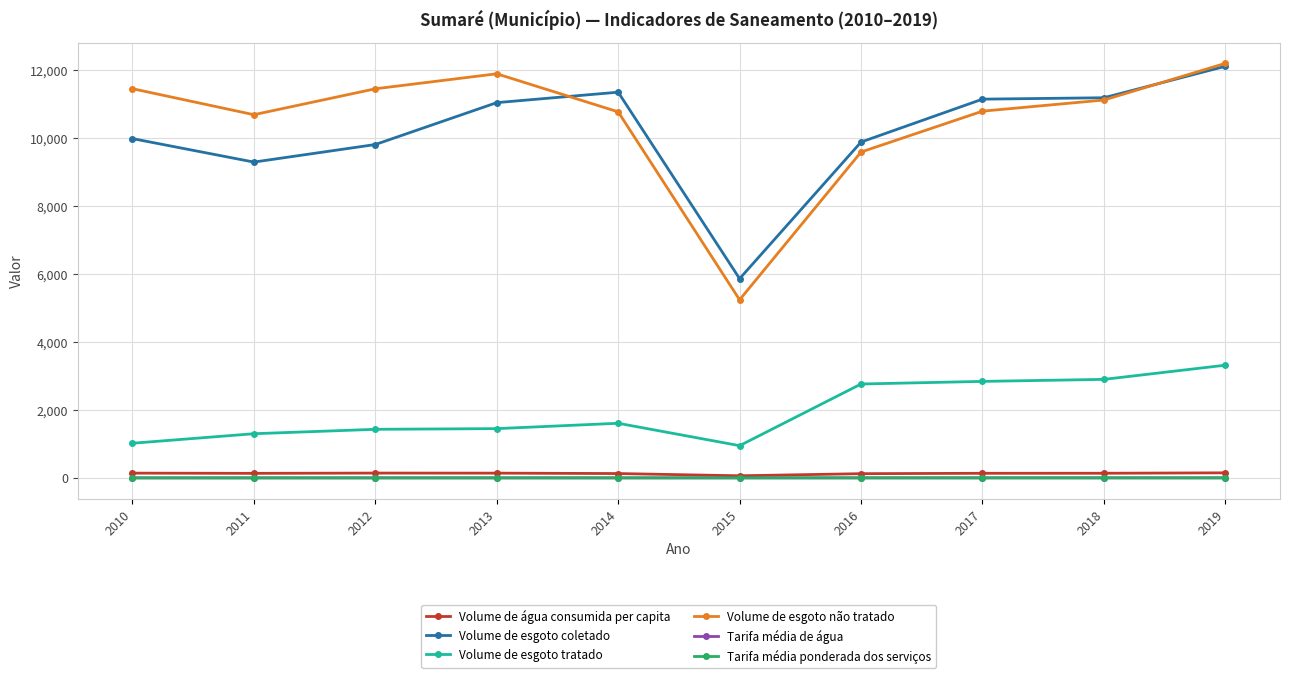

True or false: Volume de esgoto não tratado and Volume de esgoto tratado intersect in this chart.

False